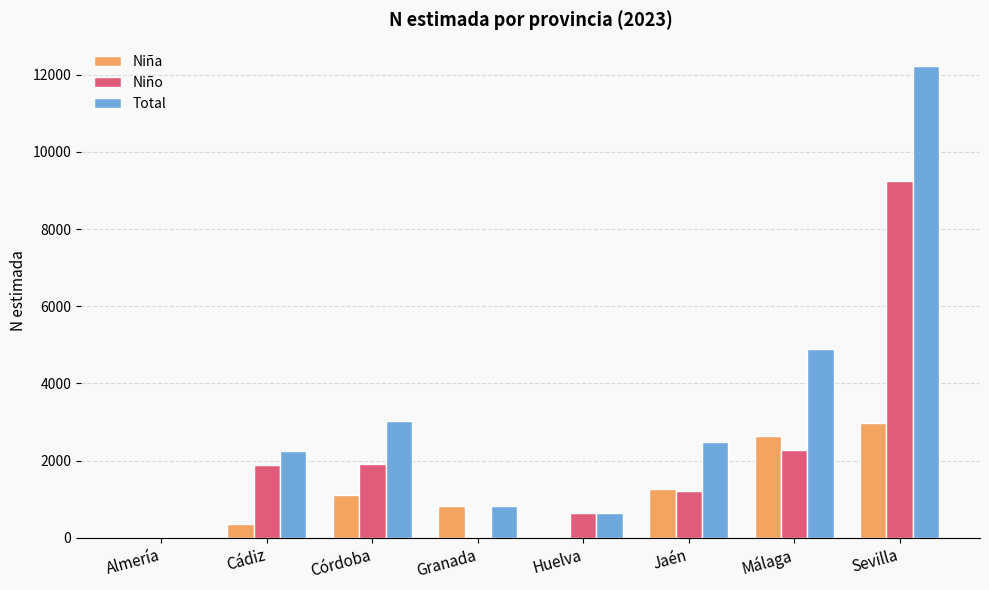

Which series has the largest range (max minus min)?

Total